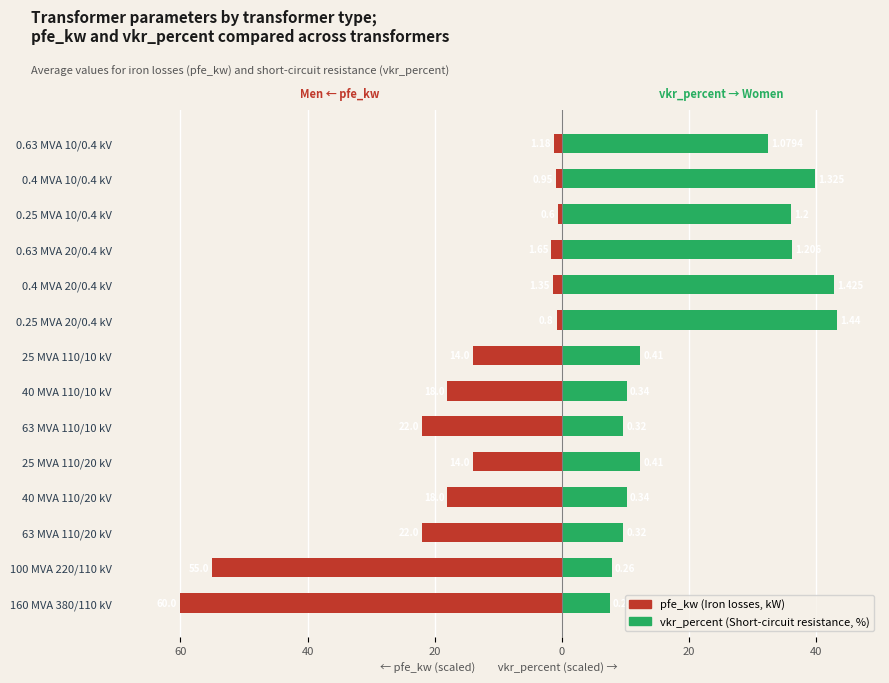

What is the difference between the highest and lowest values at 0.25 MVA 10/0.4 kV?

36.6